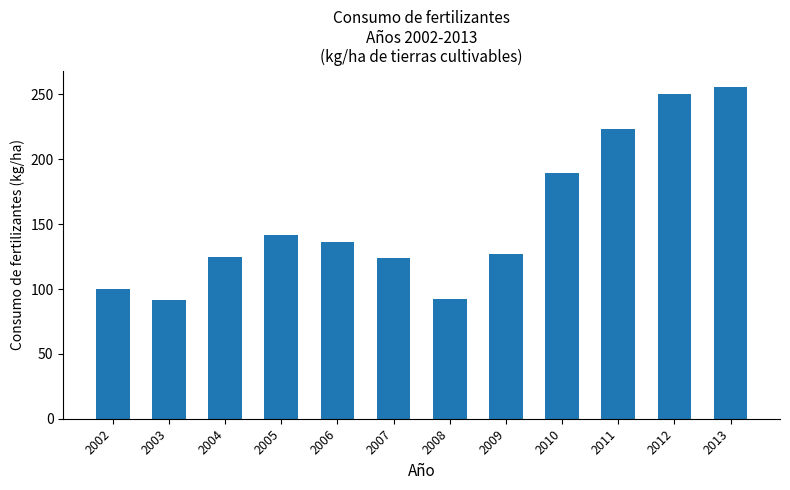

How many values exceed 136?

6